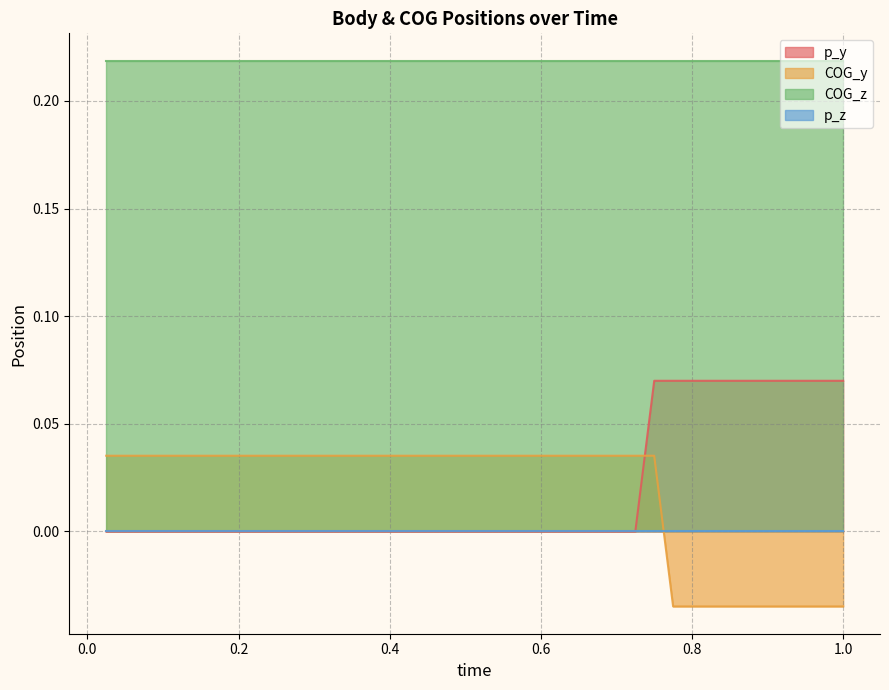

Which series has the largest total across all categories?

COG_z